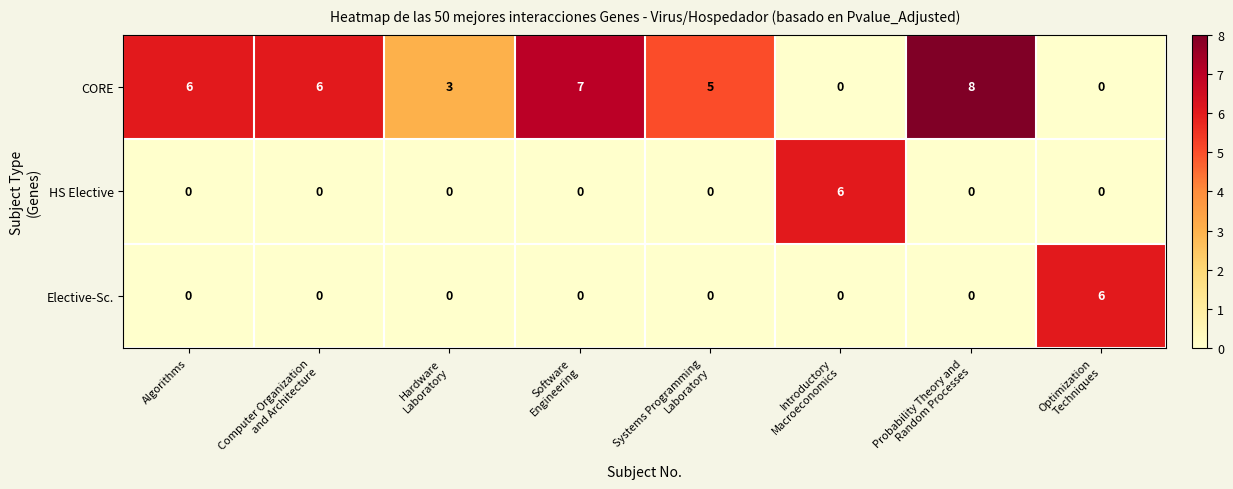

Reading left to right, extract all data points from this chart.

CORE: 6	6	3	7	5	0	8	0
HS Elective: 0	0	0	0	0	6	0	0
Elective-Sc.: 0	0	0	0	0	0	0	6